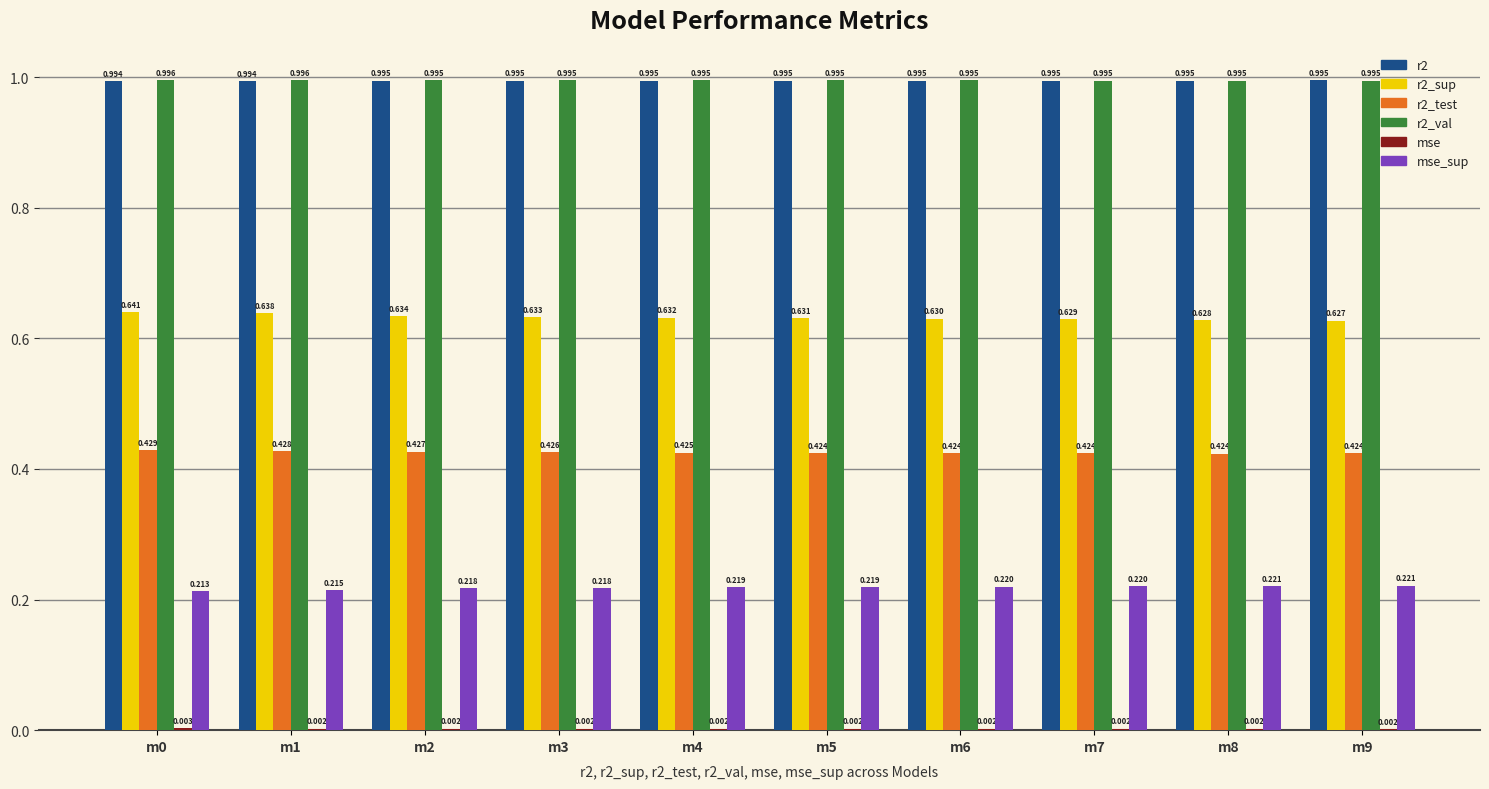

How many distinct data groups are displayed?

6